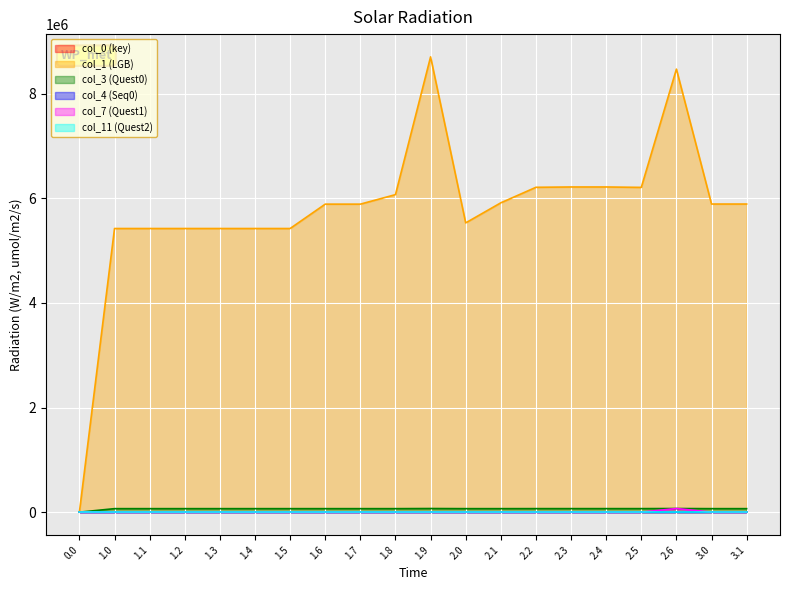

Which category has the highest value across all series?

1.9